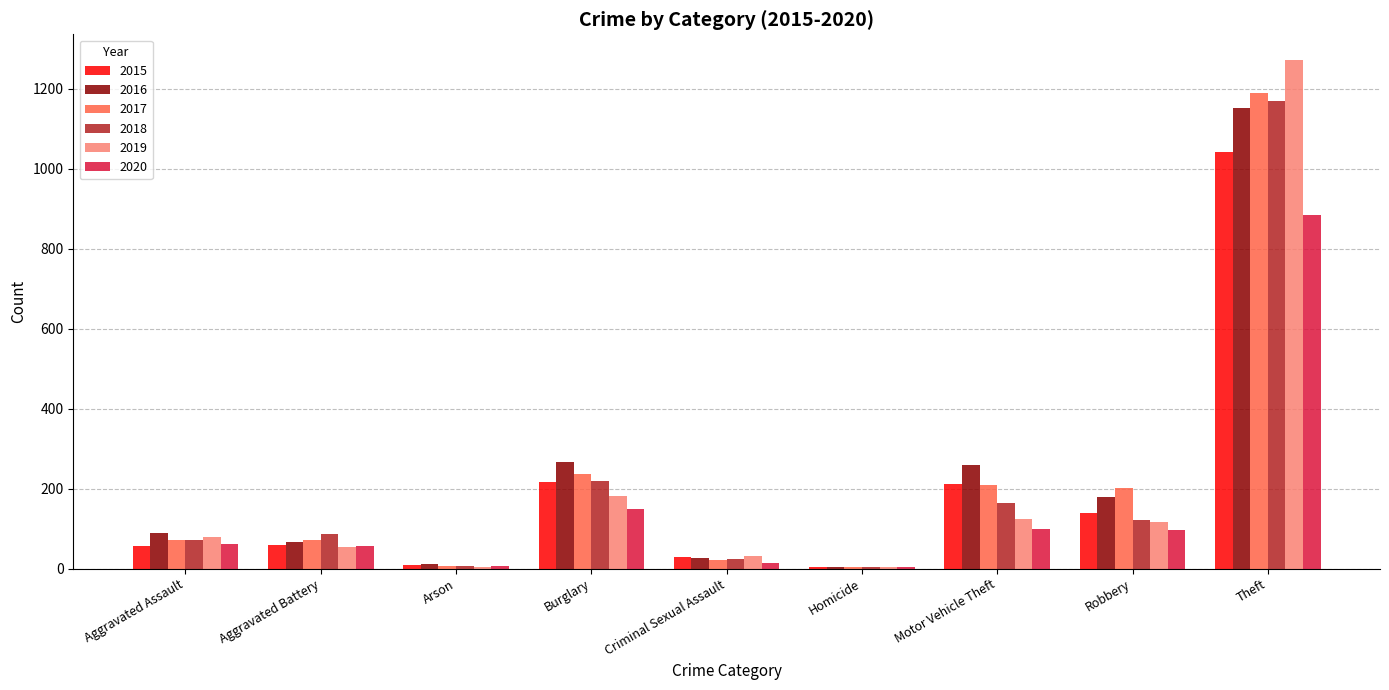

Is it true that 2020 equals 99 at Motor Vehicle Theft?

True